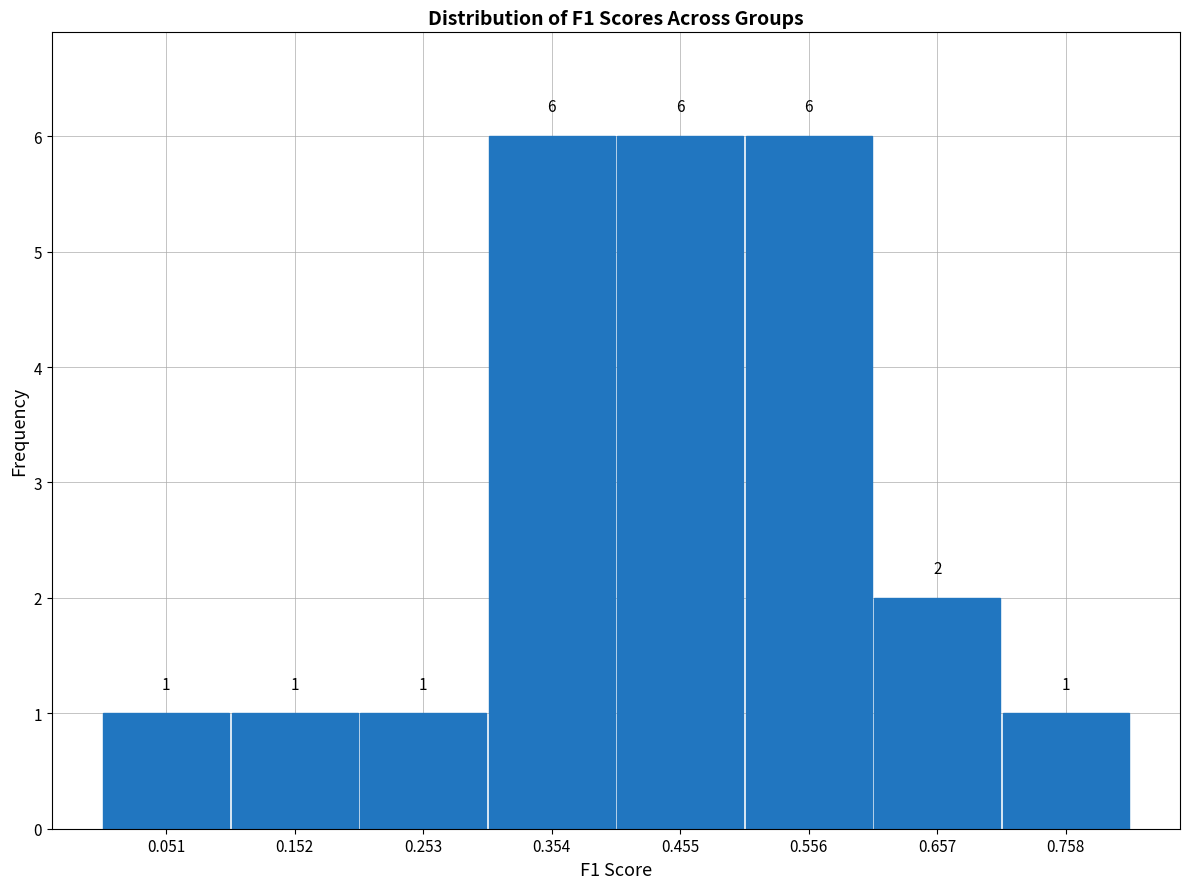

Reading left to right, transcribe this chart: for each bar, give the range it covers on the x-axis and its height. The bar edges are not printed on the chart, so give them approximately, as read against the axis.

0.0 to 0.1: 1
0.1 to 0.2: 1
0.2 to 0.3: 1
0.3 to 0.4: 6
0.4 to 0.5: 6
0.5 to 0.6: 6
0.6 to 0.7: 2
0.7 to 0.8: 1